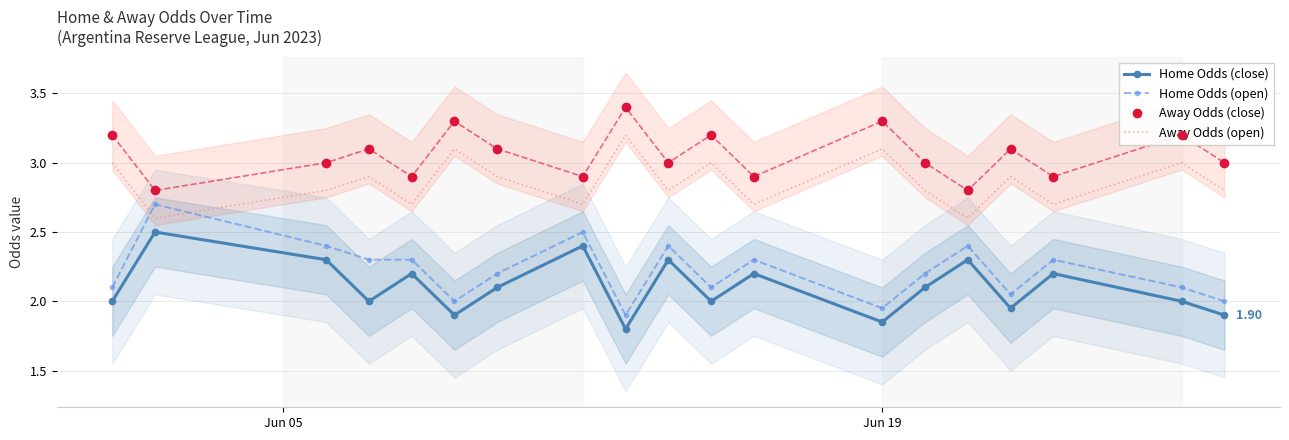

True or false: Away Odds (close) and Home Odds (close) cross at least once.

False